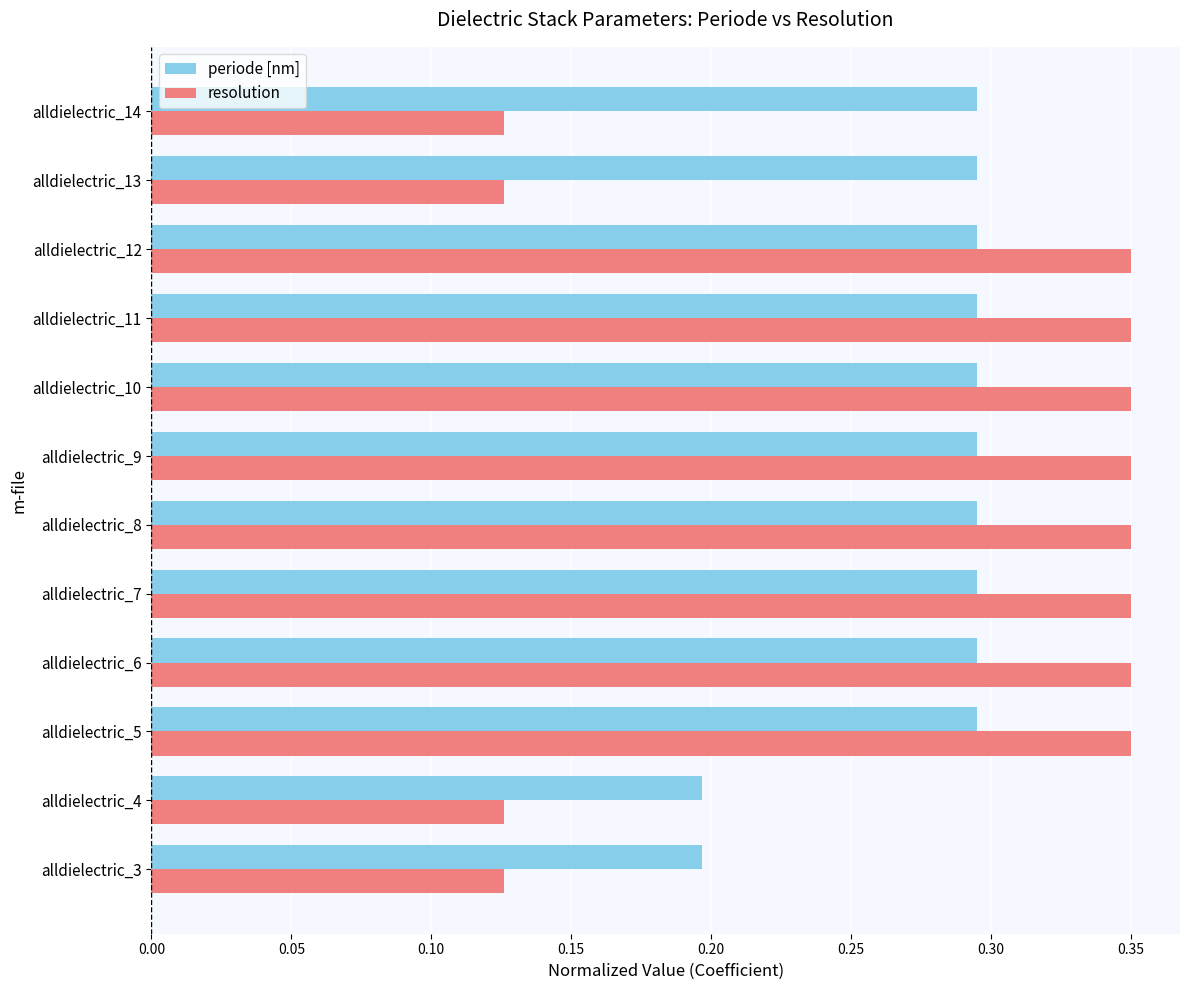

List the series in order of their peak value, highest first.

resolution, periode [nm]